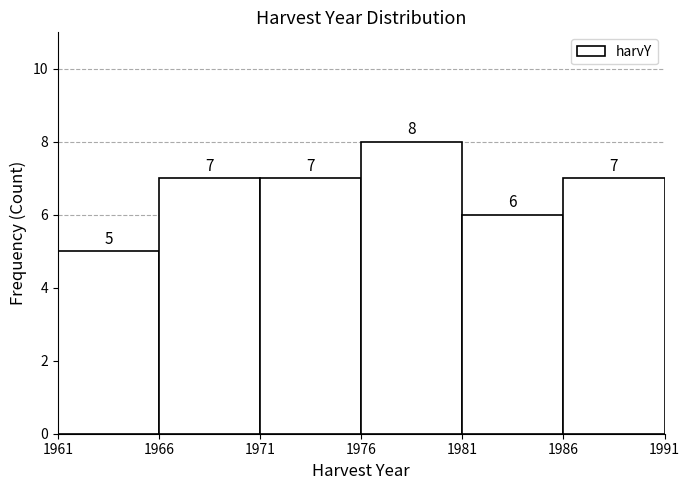

Reading left to right, transcribe this chart: for each bar, give the range it covers on the x-axis and its height.

1961 to 1966: 5
1966 to 1971: 7
1971 to 1976: 7
1976 to 1981: 8
1981 to 1986: 6
1986 to 1991: 7